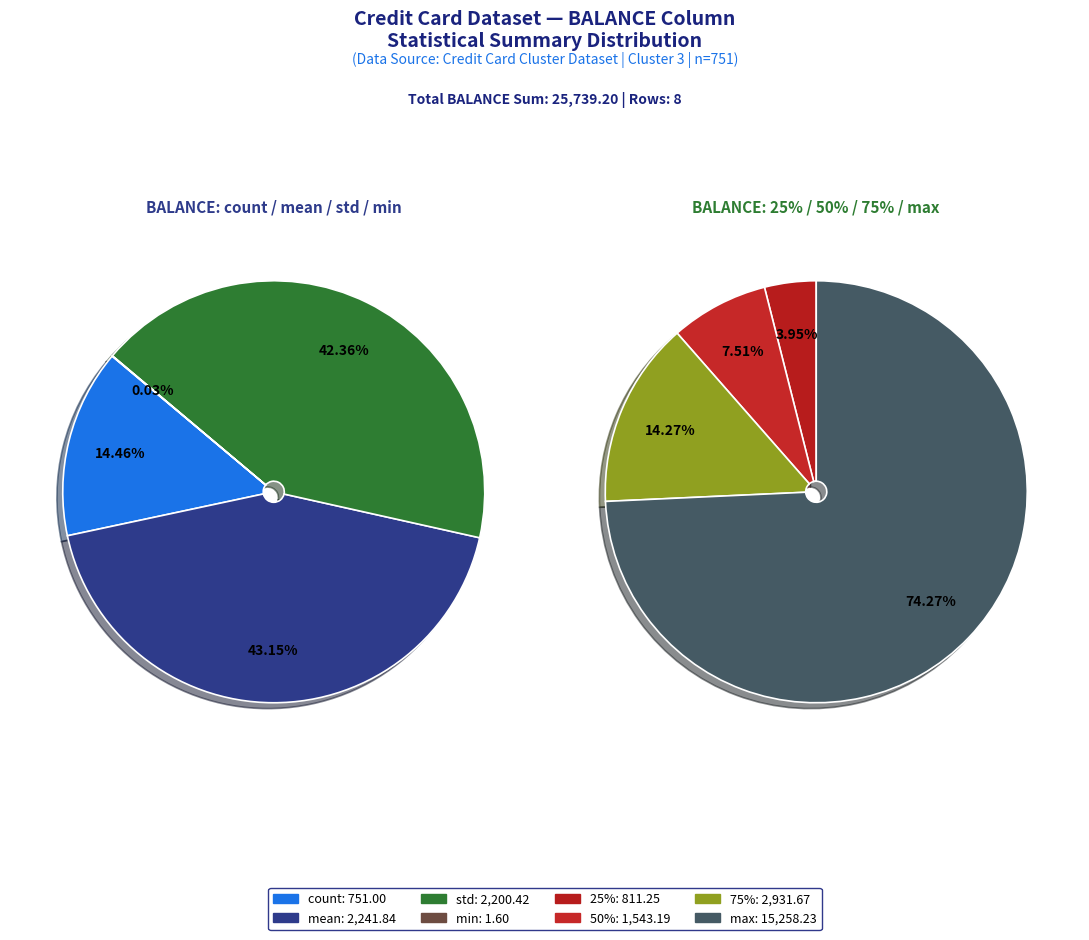

Which has a higher value, 75% or count?

75%